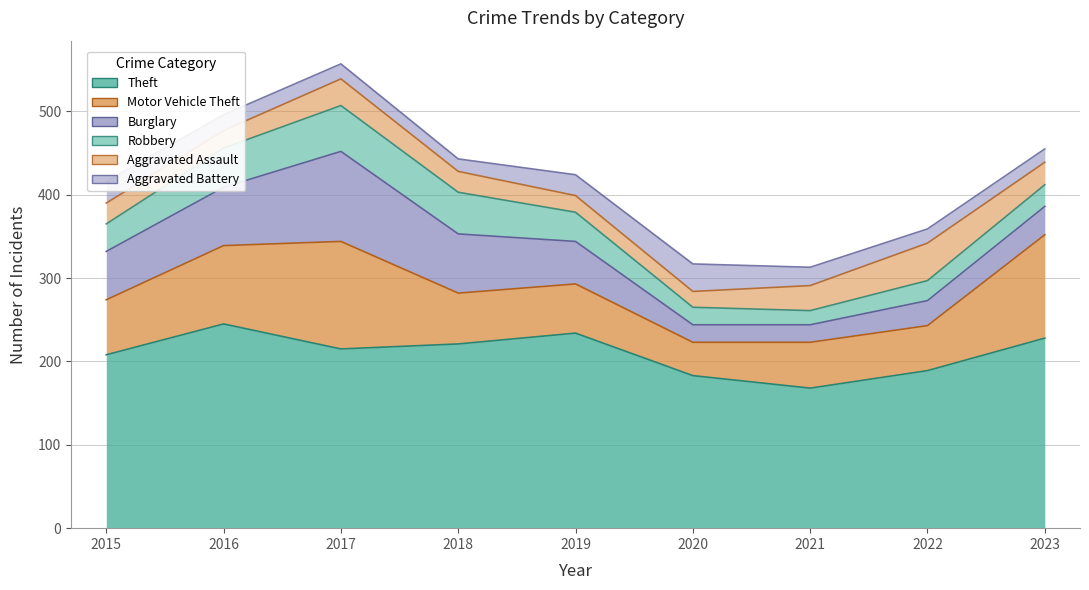

What is the sum of the Aggravated Assault values at 2017 and 2021?

62